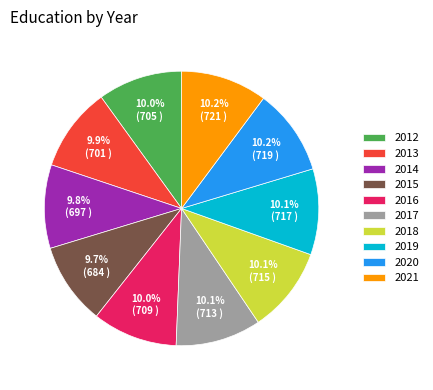

Approximately how many times larger is the value at 2013 compared to 2018?

1.0